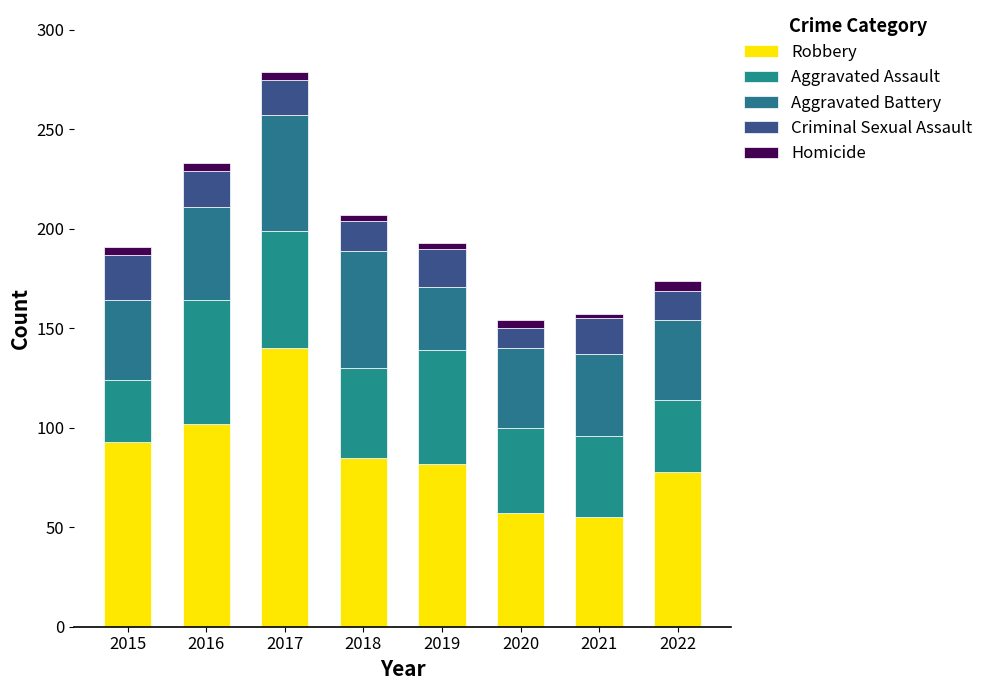

How many data points in Robbery are less than 85?

4